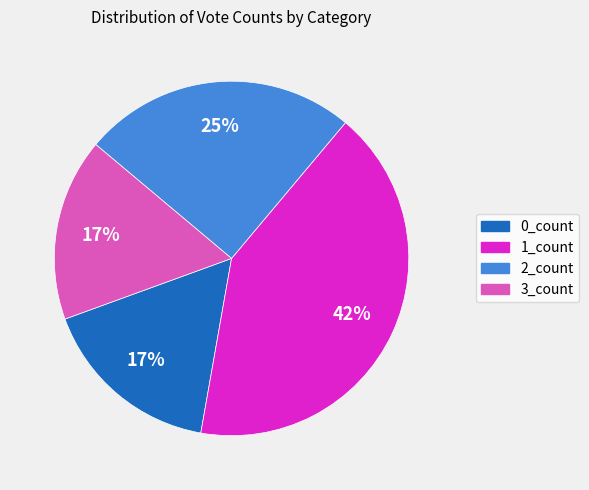

Does 3_count represent more than half of the total?

No